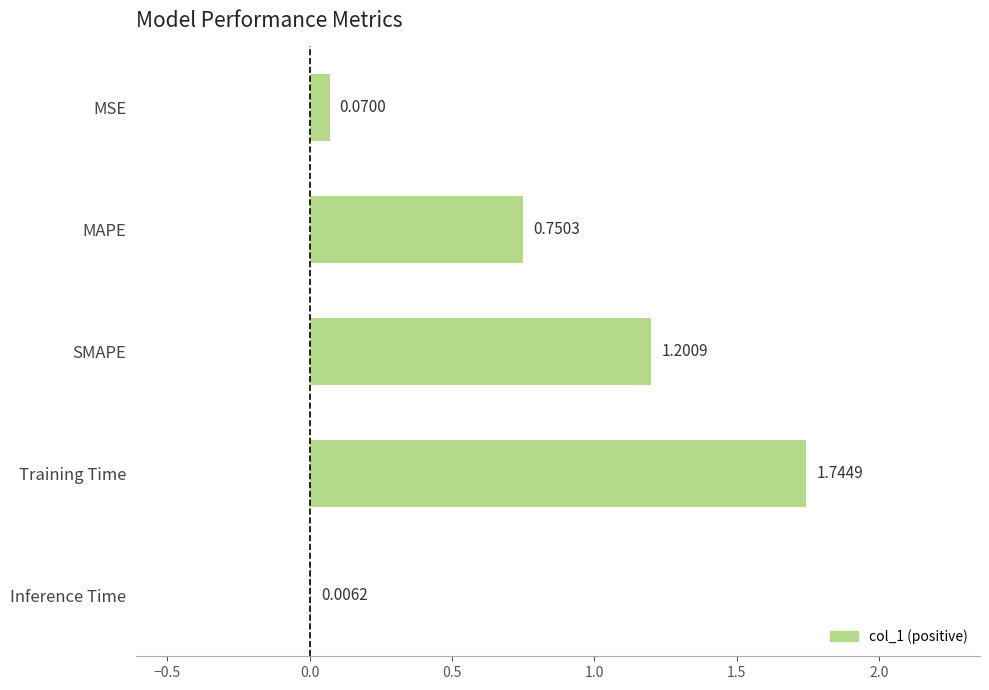

Between Inference Time and Training Time, which is larger?

Training Time